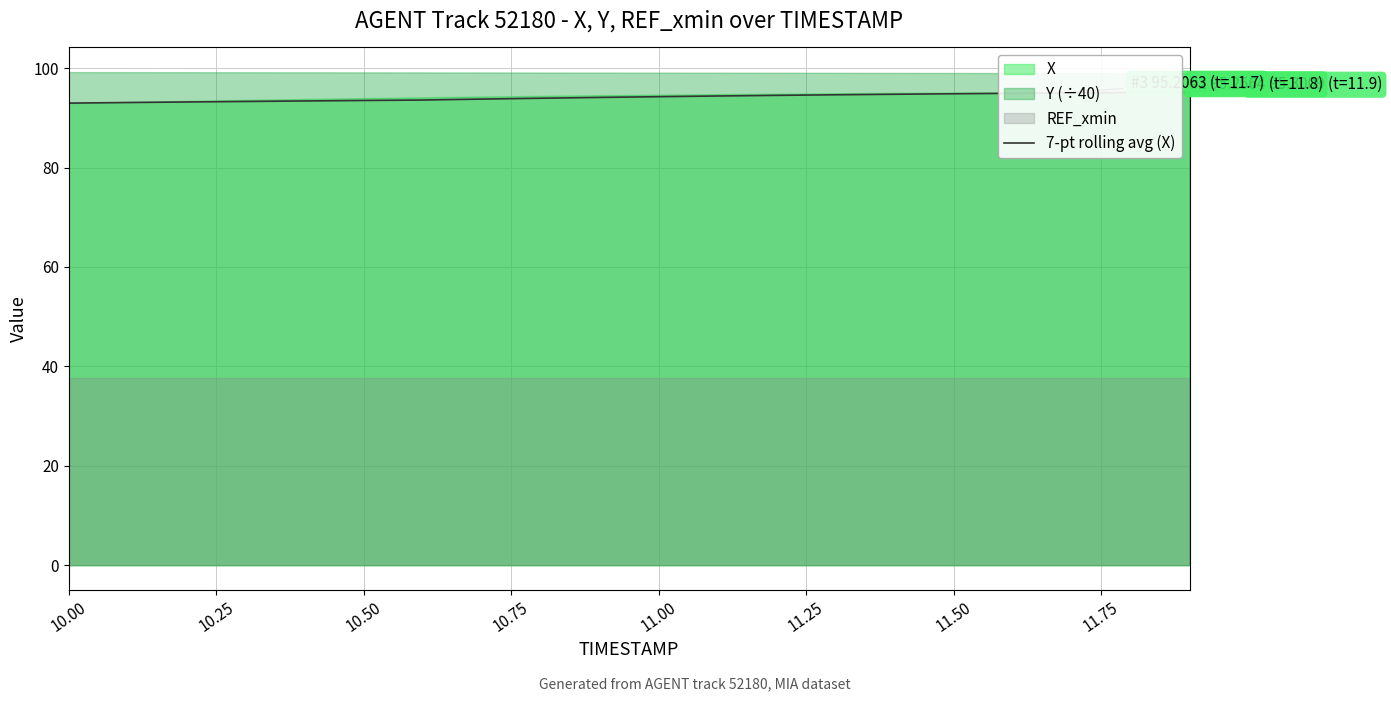

True or false: 7-pt rolling avg (X) has a value of 94.3 at 11.00.

True